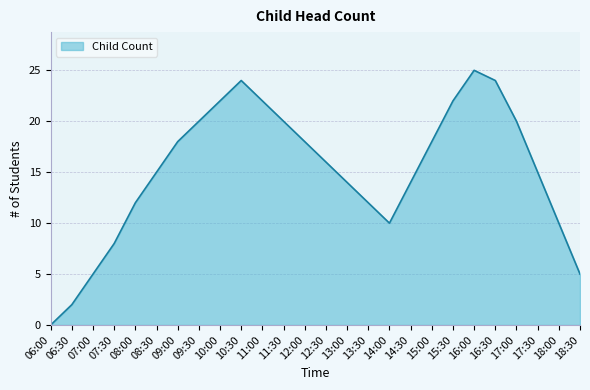

What is the change in value from 08:30 to 18:00?

-5